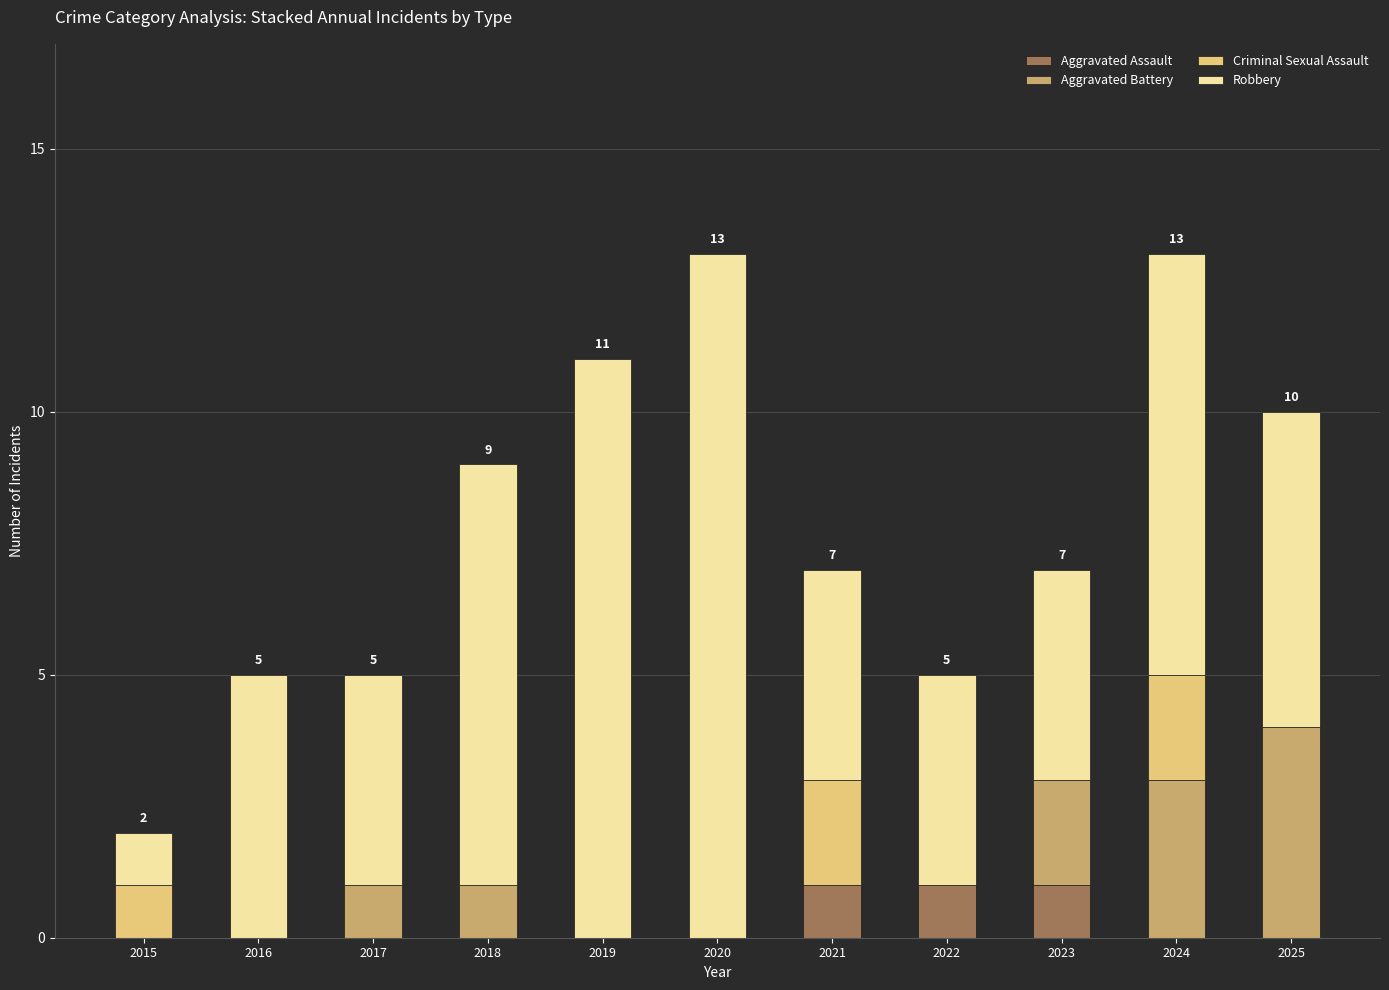

What is the total value across all series at 2016?

5